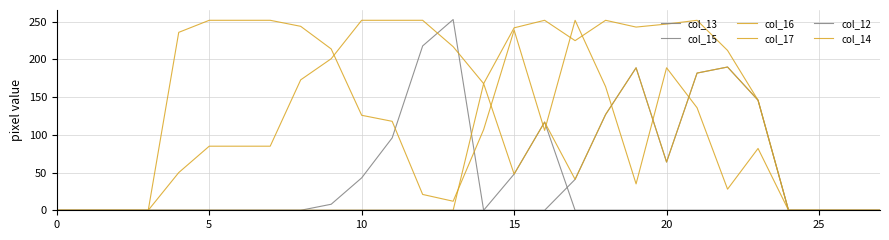

Does the chart have visible grid lines?

Yes